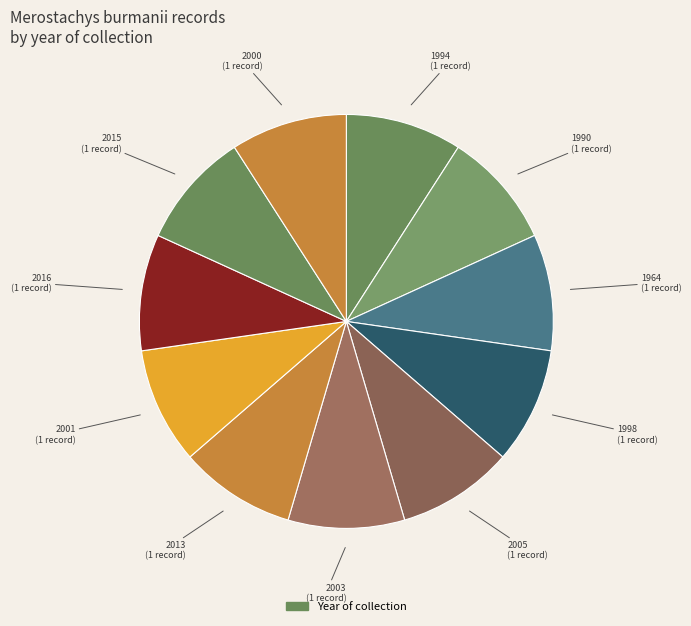

To the nearest percent, what is the average slice percentage?

9%